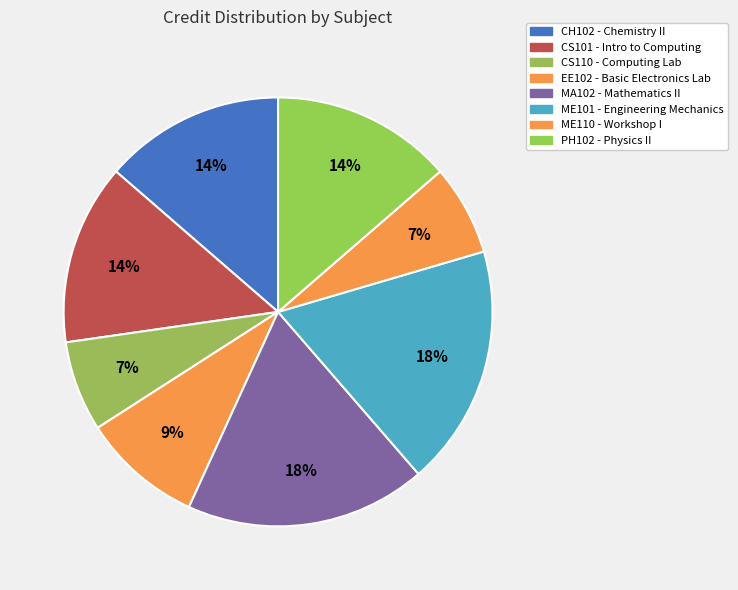

Count the number of slices in the pie.

8